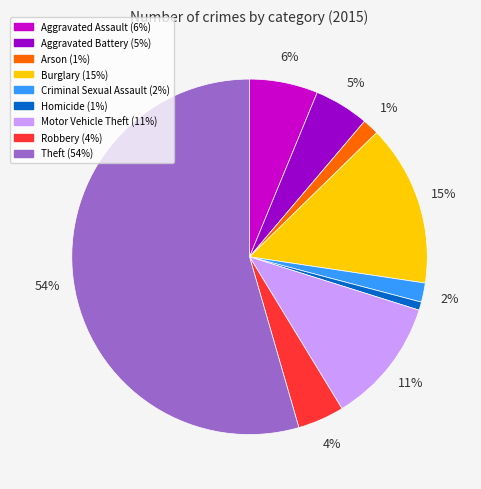

To the nearest percent, what is the difference between the largest and smallest slice percentages?

54%